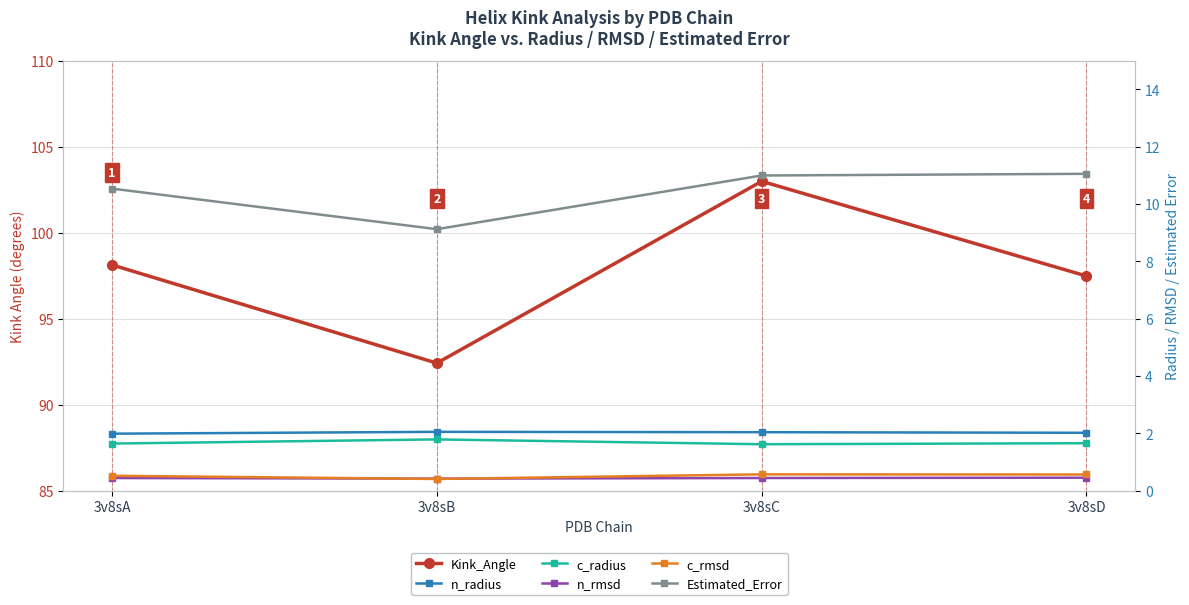

What are all the series names shown in the legend?

Kink_Angle, n_radius, c_radius, n_rmsd, c_rmsd, Estimated_Error